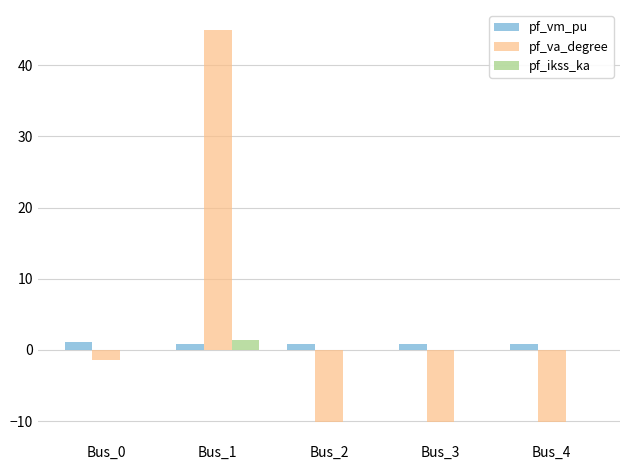

The pf_va_degree series shows -10.1 at Bus_2. True or false?

True